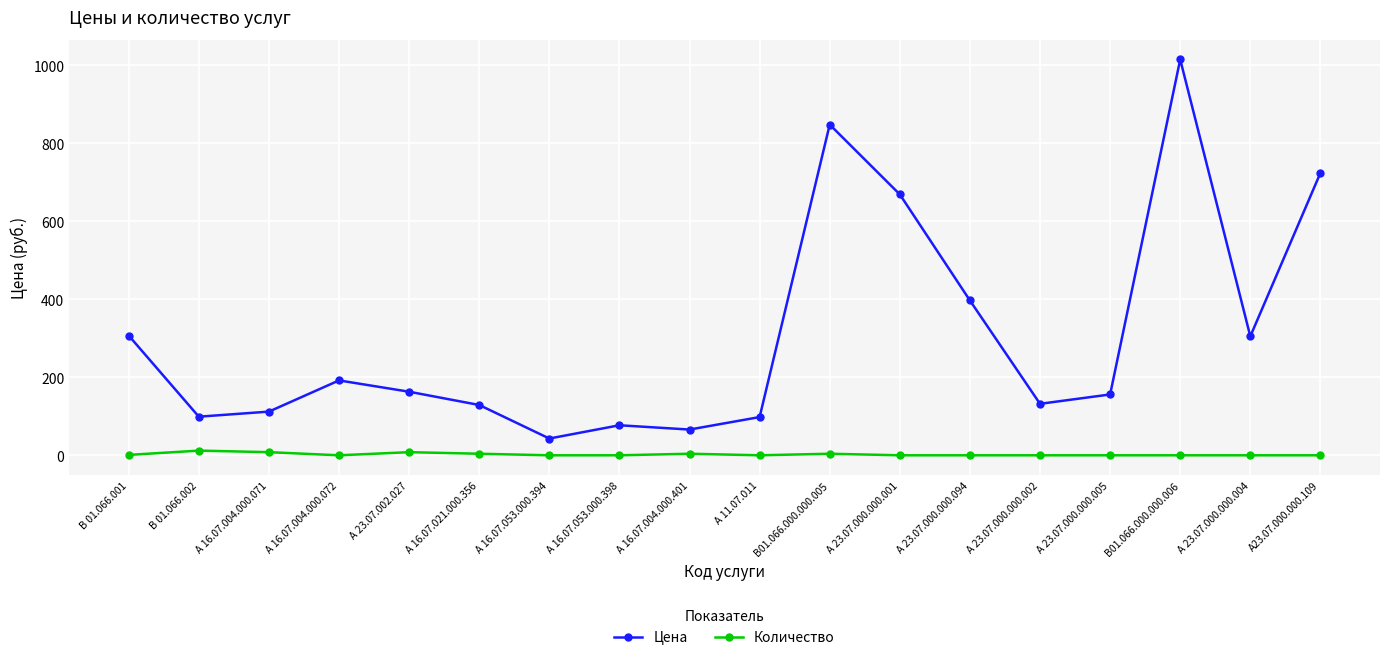

What position from the left is А 16.07.021.000.356?

6